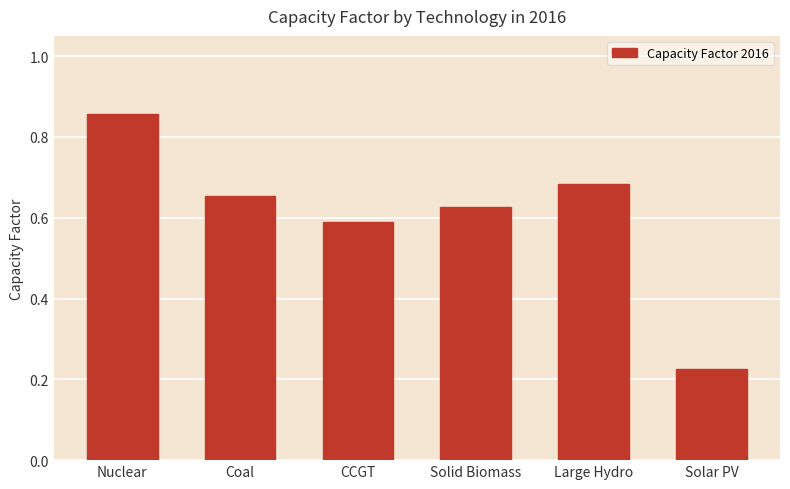

At which category does the chart reach its peak across all series?

Nuclear